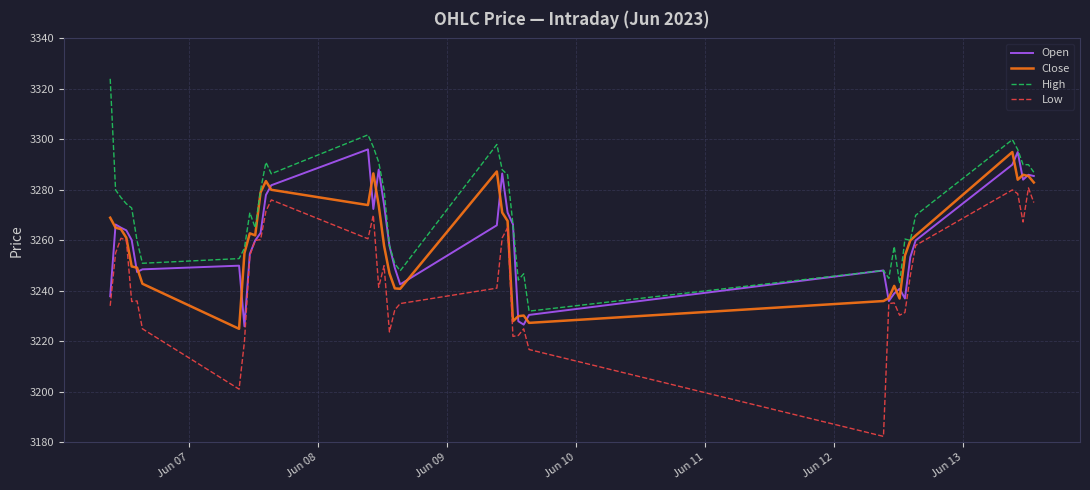

True or false: Close has more than 2 points higher than both neighbors.

True